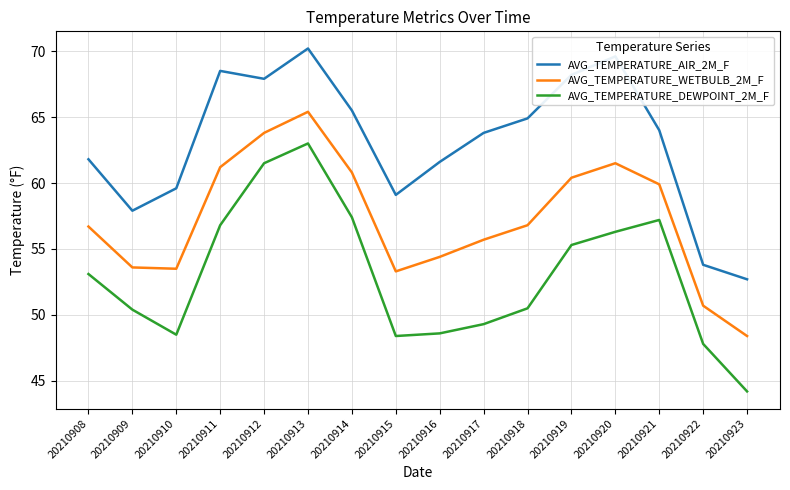

In AVG_TEMPERATURE_WETBULB_2M_F, how many points are higher than both neighbors (excluding endpoints)?

2